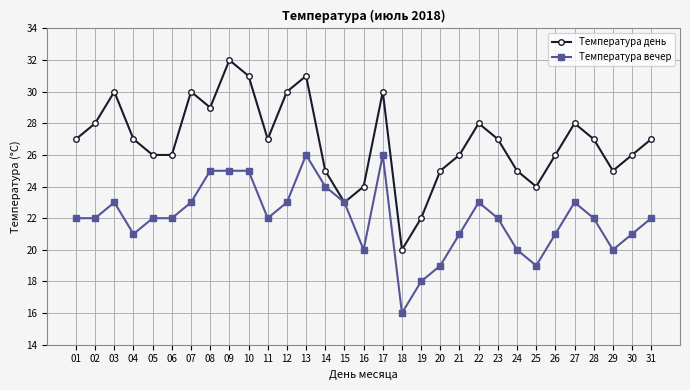

What is the difference between the maximum and minimum values in the Температура вечер series?

10